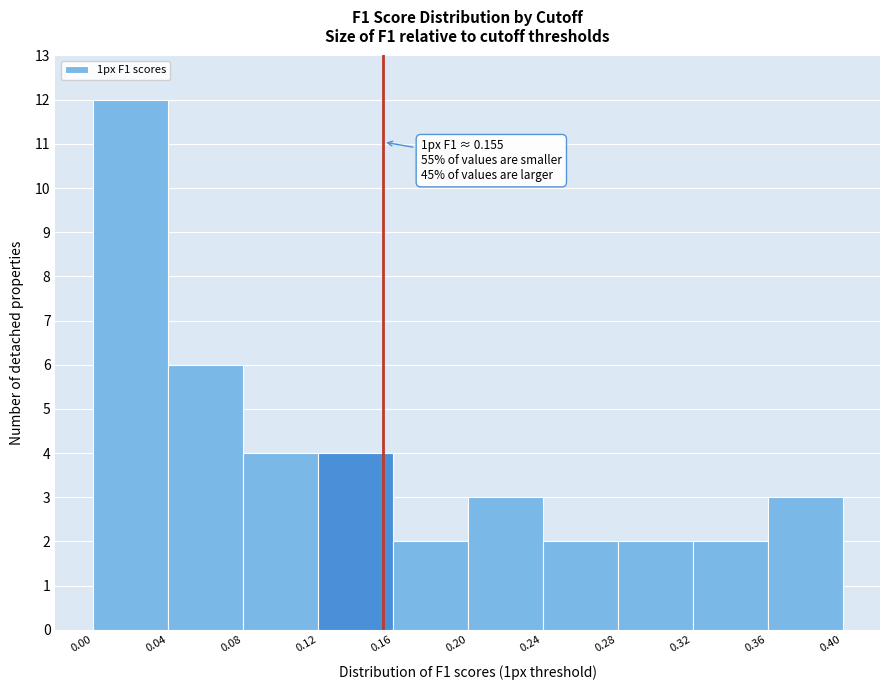

Over which range of the x-axis is the bar tallest?

0.00 to 0.04